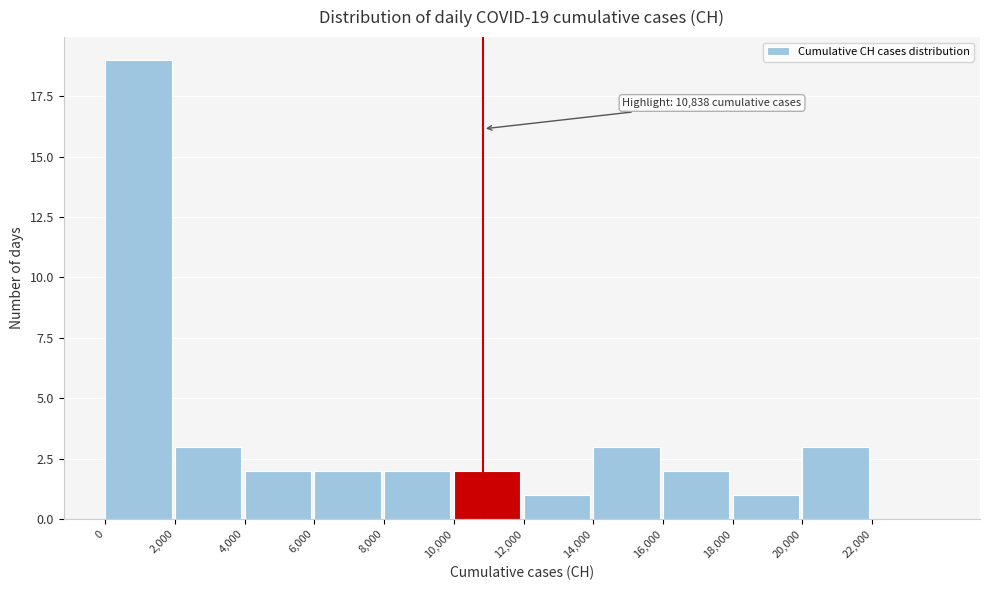

Over which range of the x-axis is the bar tallest?

0 to 2000